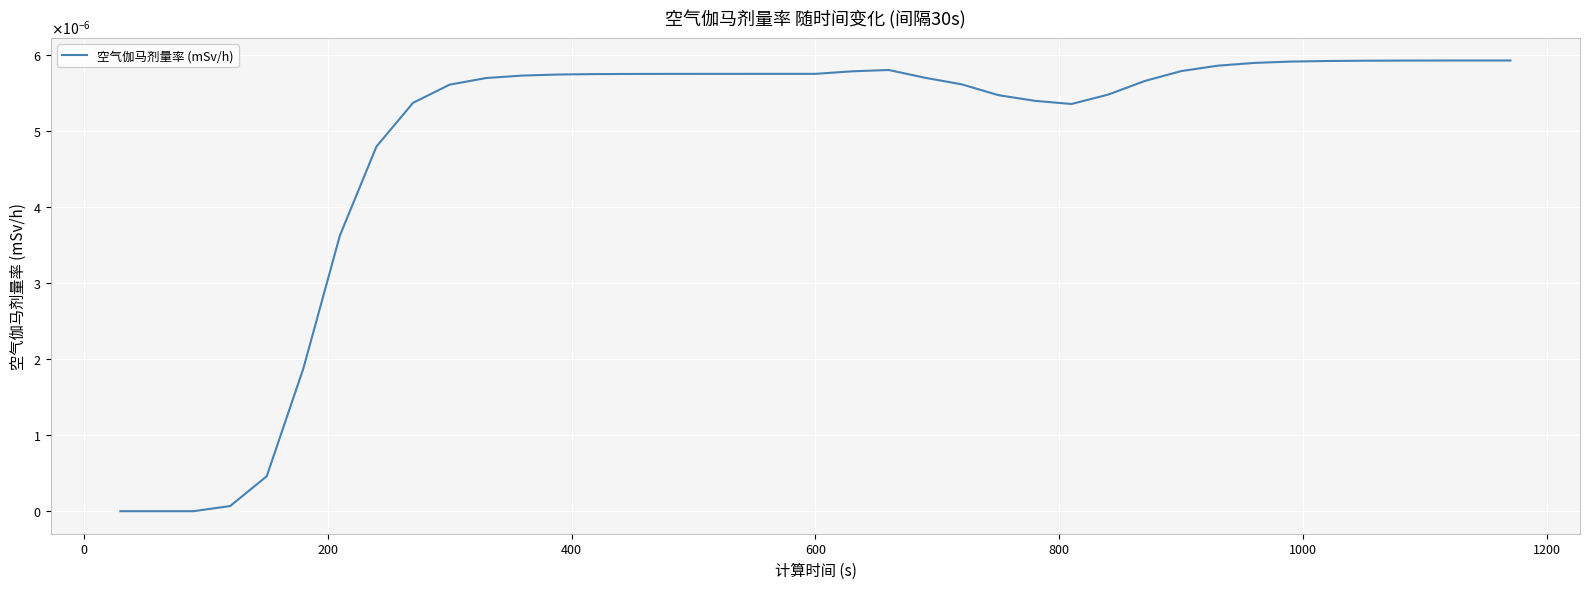

Does the chart have visible grid lines?

Yes